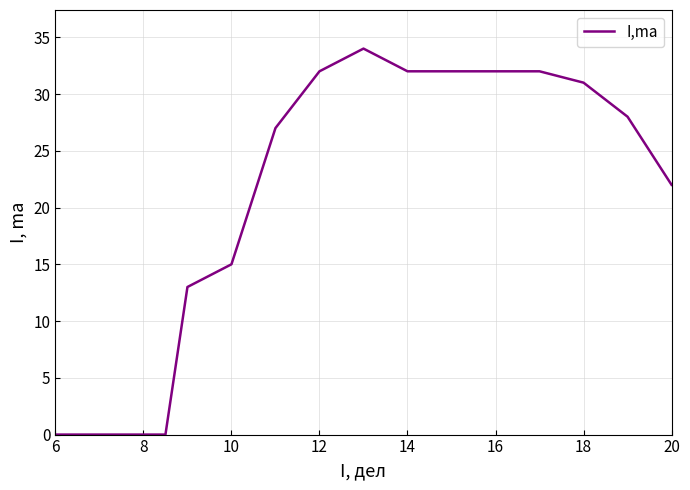

What is the maximum value shown in the chart?

34